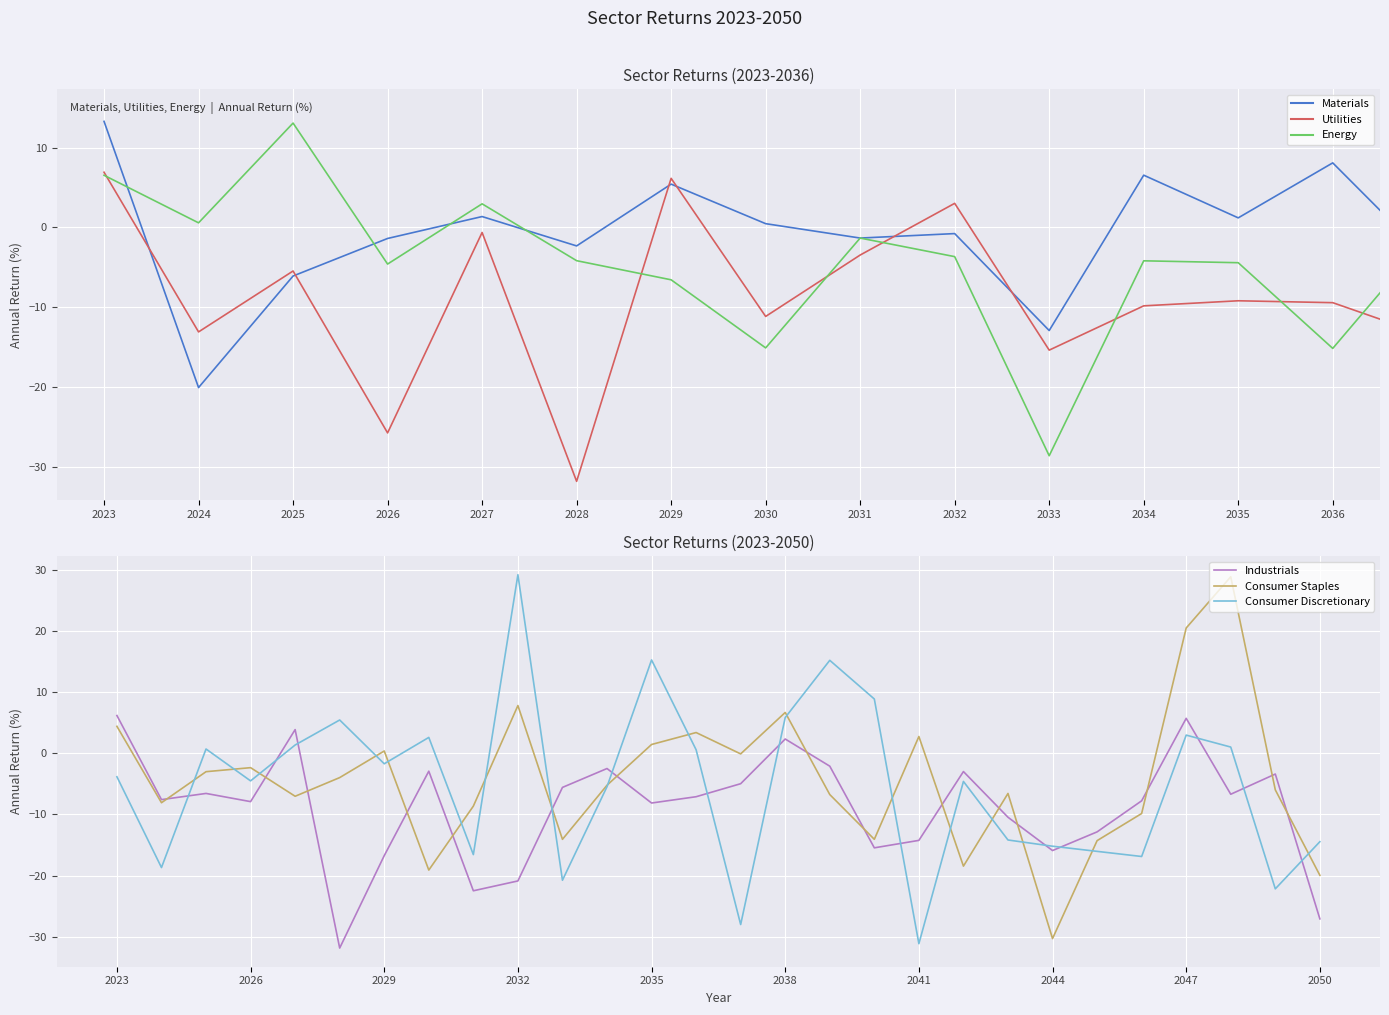

Which category has the lowest value in the Industrials series?

2028